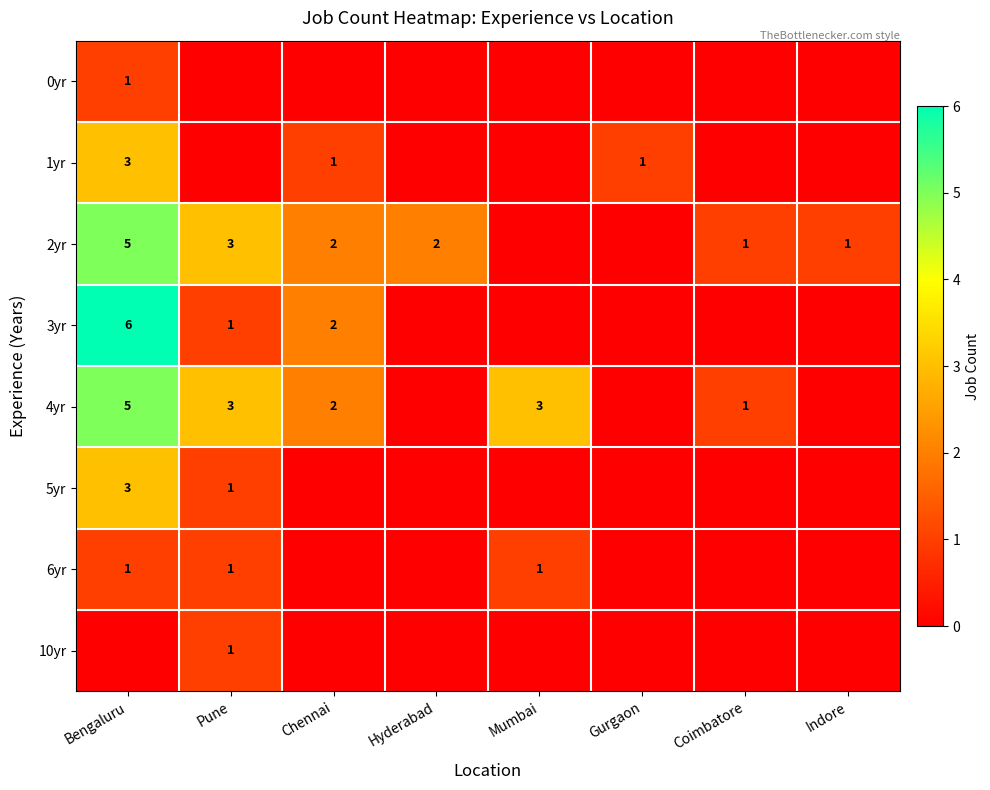

The value of 10yr at Chennai is 0. True or false?

False